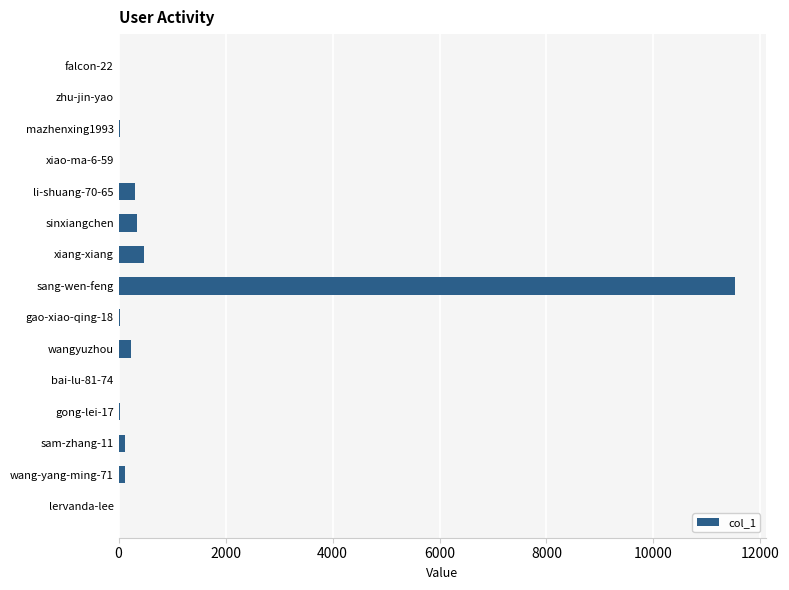

What is the greatest value displayed?

11527